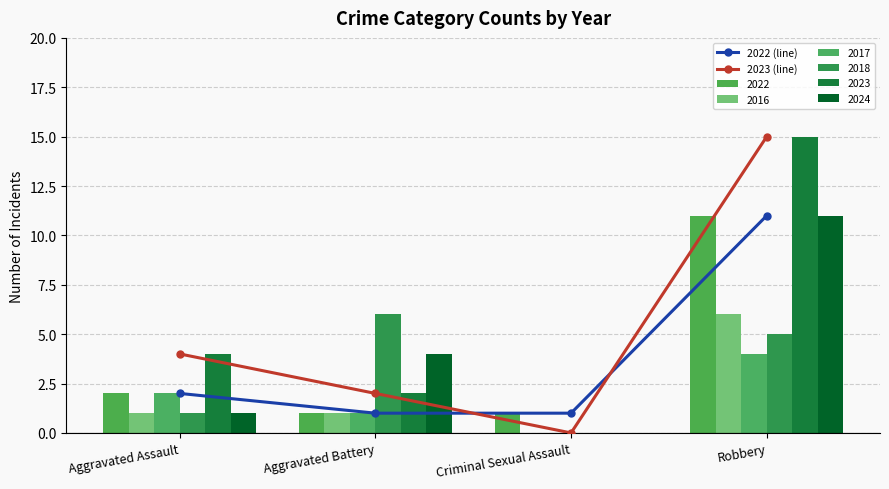

Which series has the largest total across all categories?

2023 (line)